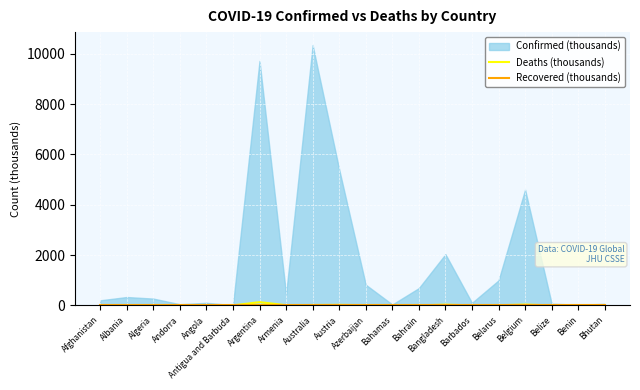

What is the label of the 12th point from the left?

Bahamas